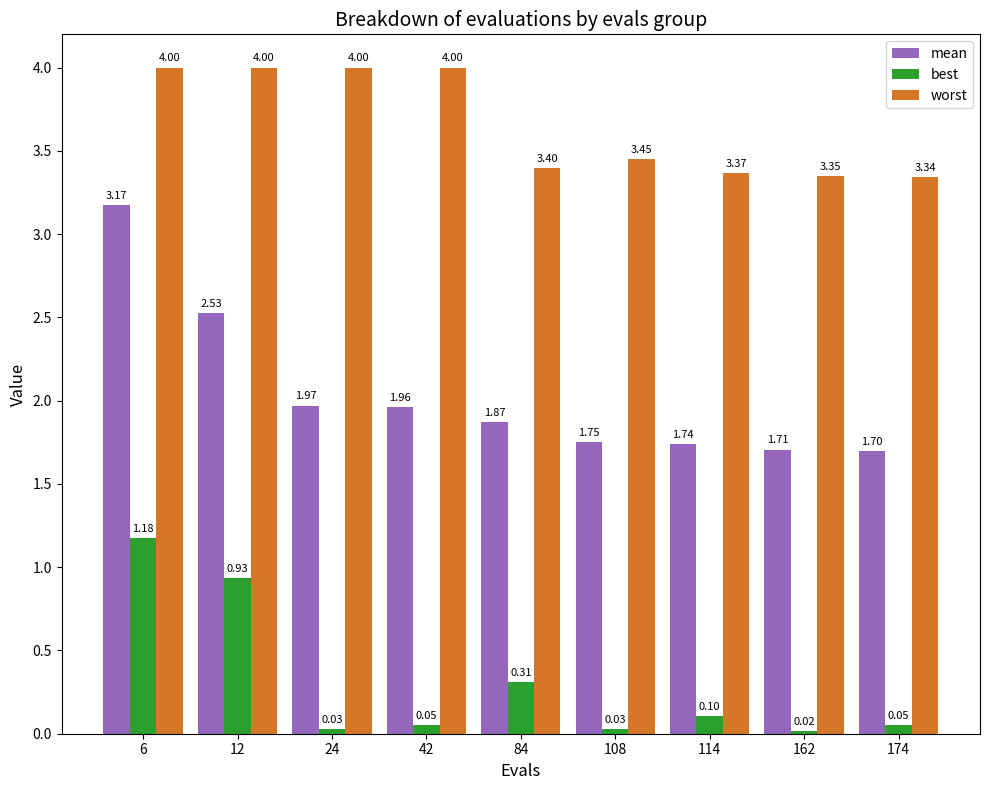

Between 108 and 114, which series saw the biggest shift?

worst